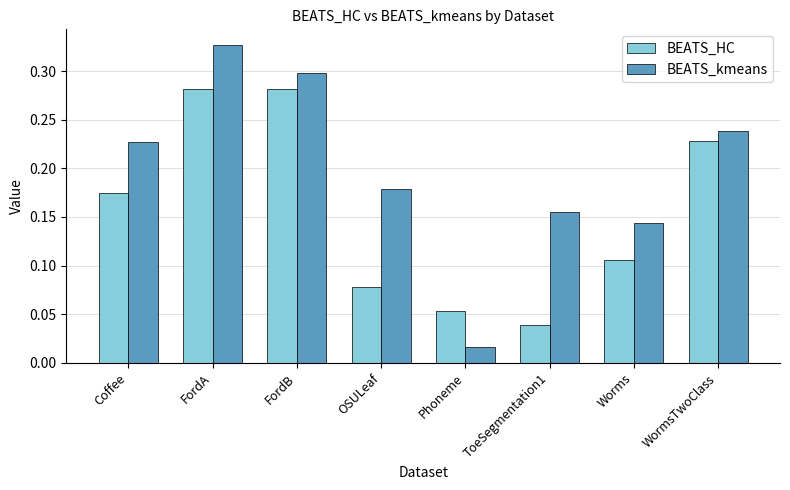

Where is BEATS_HC nearest to the value 0?

ToeSegmentation1